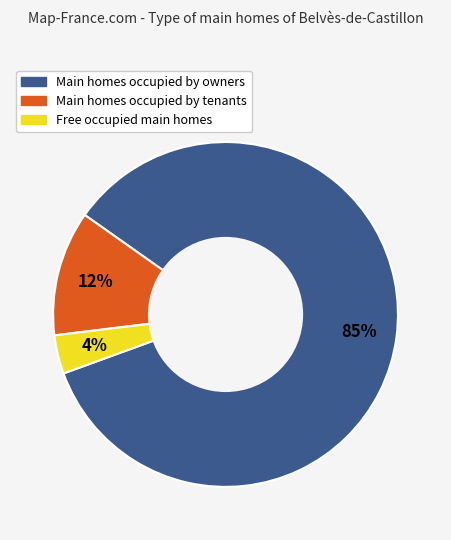

Count the number of slices in the pie.

3